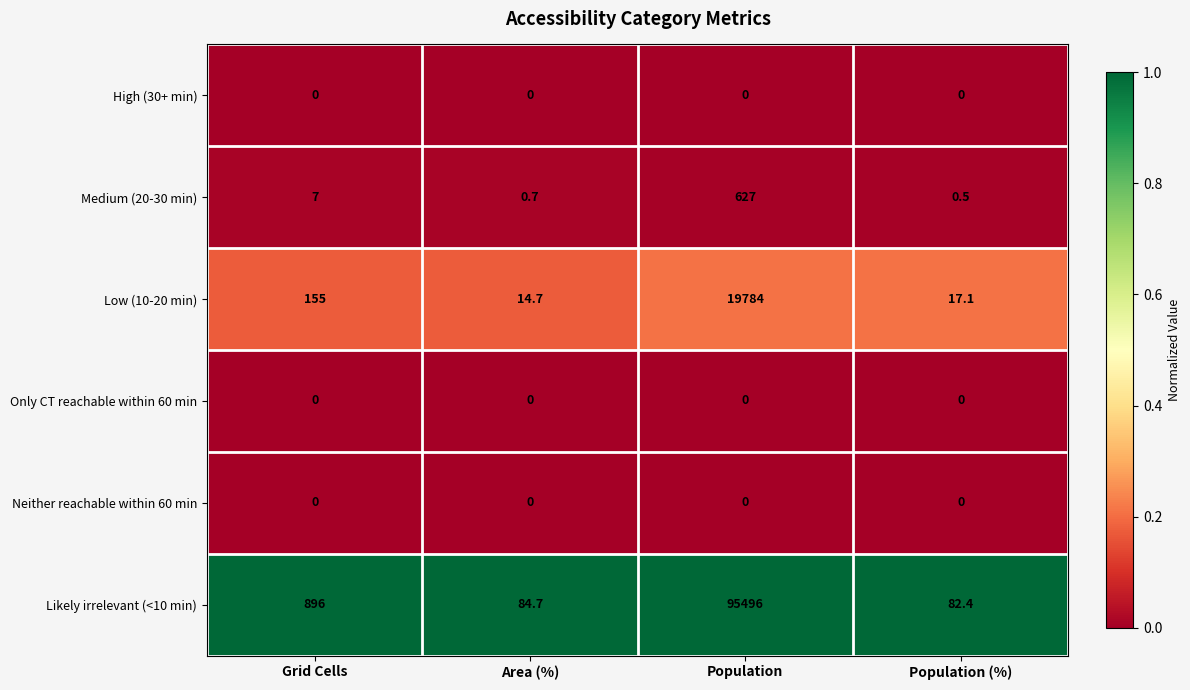

Is it true that High (30+ min) equals 0.0 at Area (%)?

True